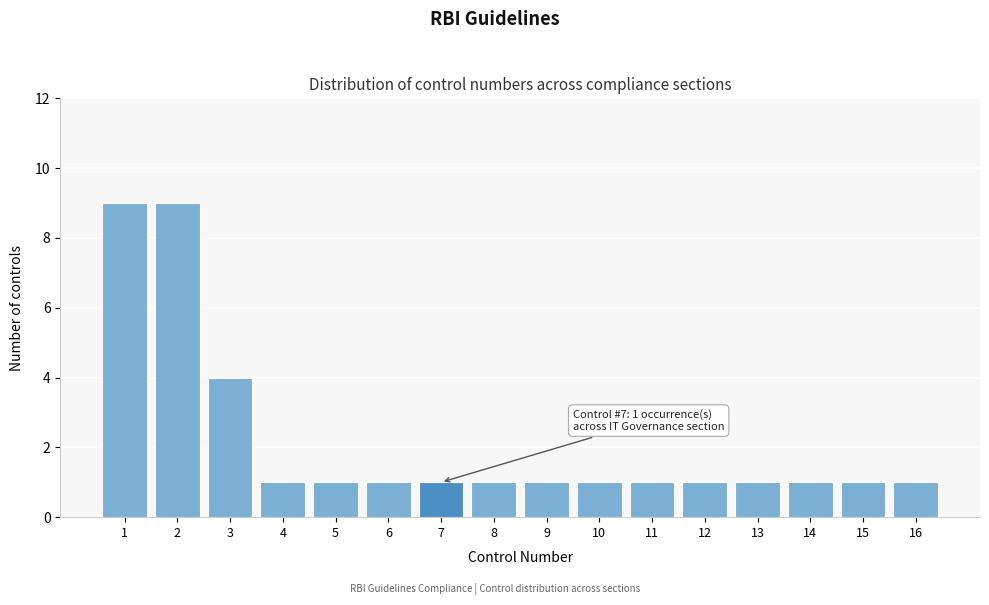

Reading left to right, extract all data points from this chart.

9	9	4	1	1	1	1	1	1	1	1	1	1	1	1	1